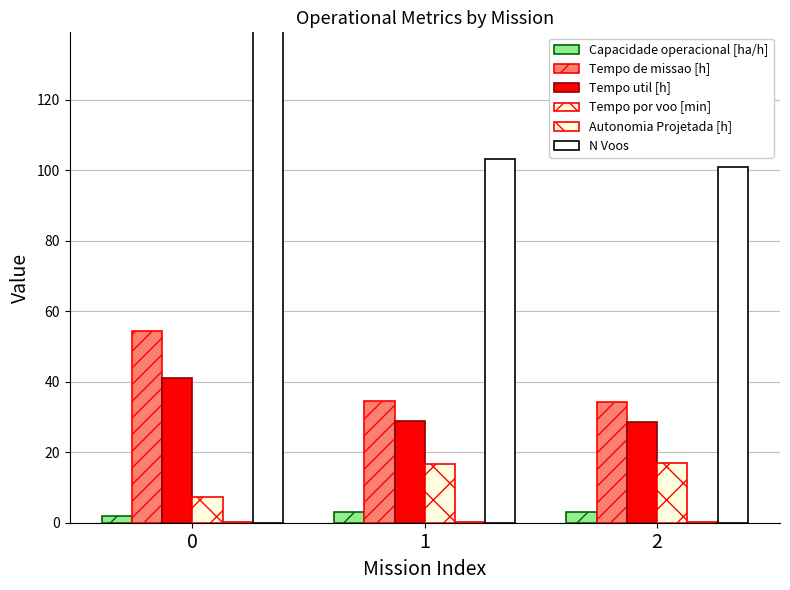

What is the approximate value of Tempo por voo [min] at 1?

16.8